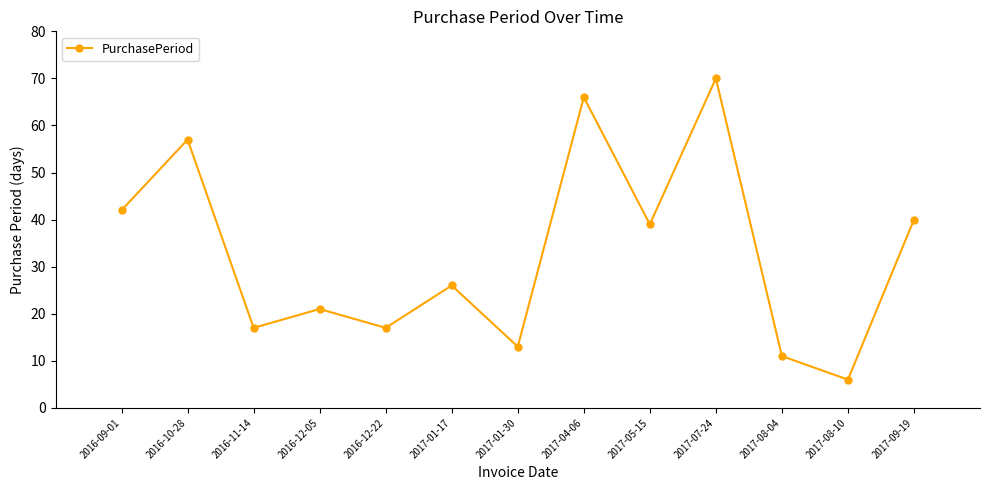

What is the label of the 9th point from the right?

2016-12-22